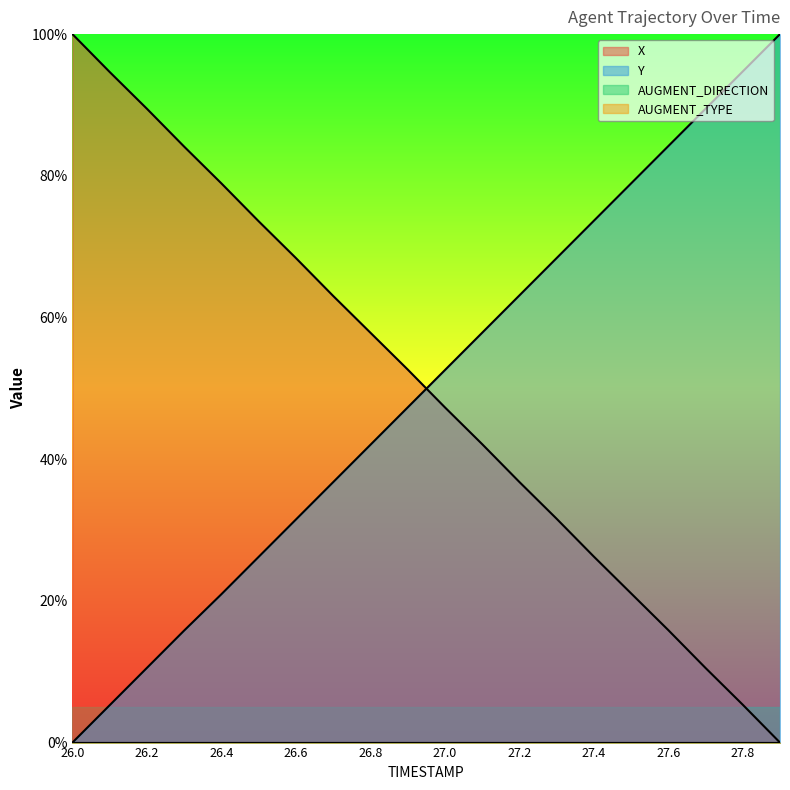

Where does the X series first go above 52?

26.0